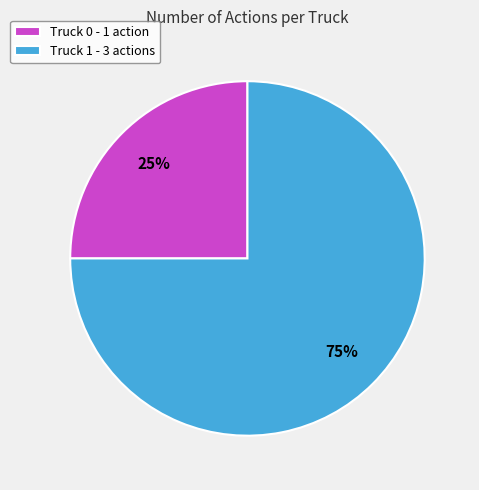

Which slice represents more than half of the pie?

Truck 1